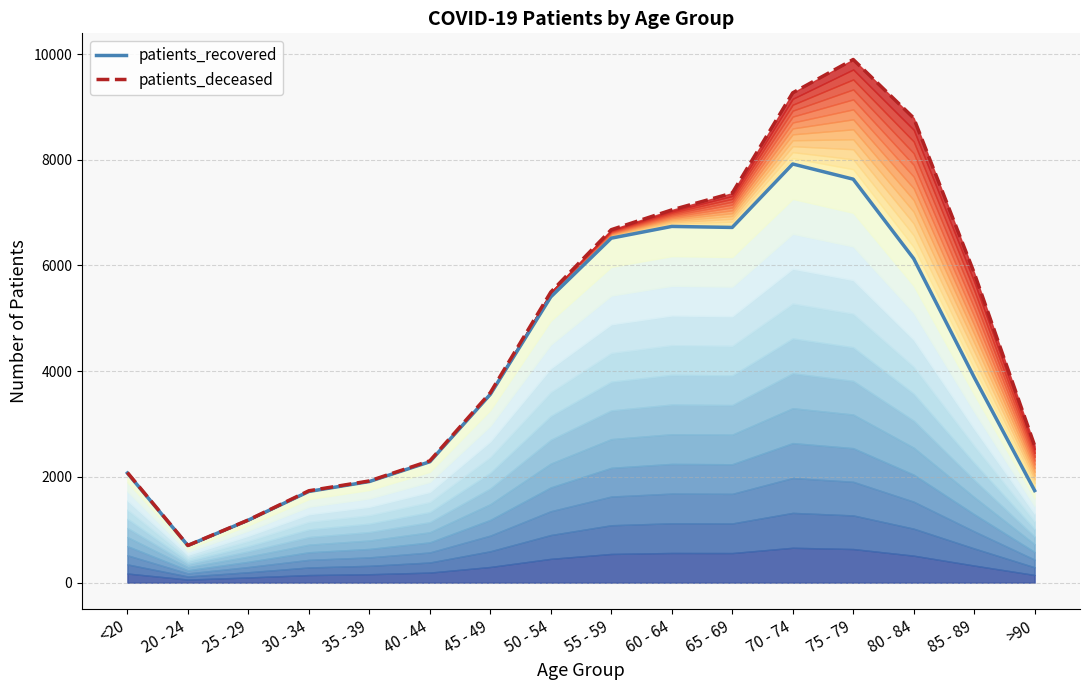

How many values in the patients_recovered series are below 3886?

8